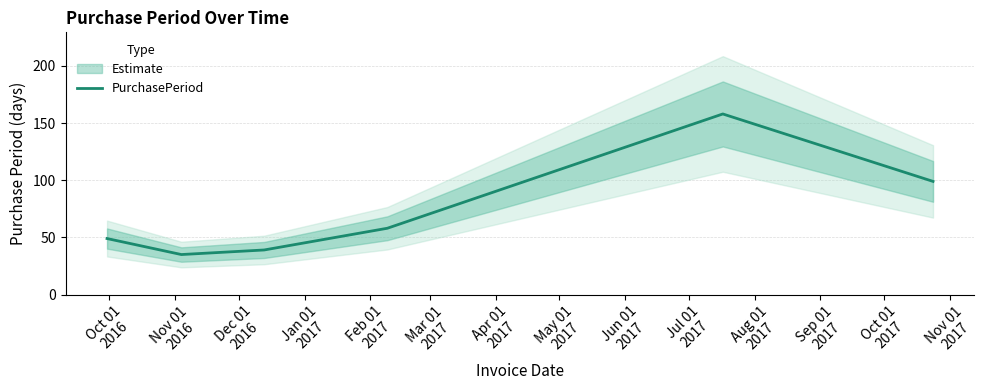

What is the lowest value of the PurchasePeriod series?

35